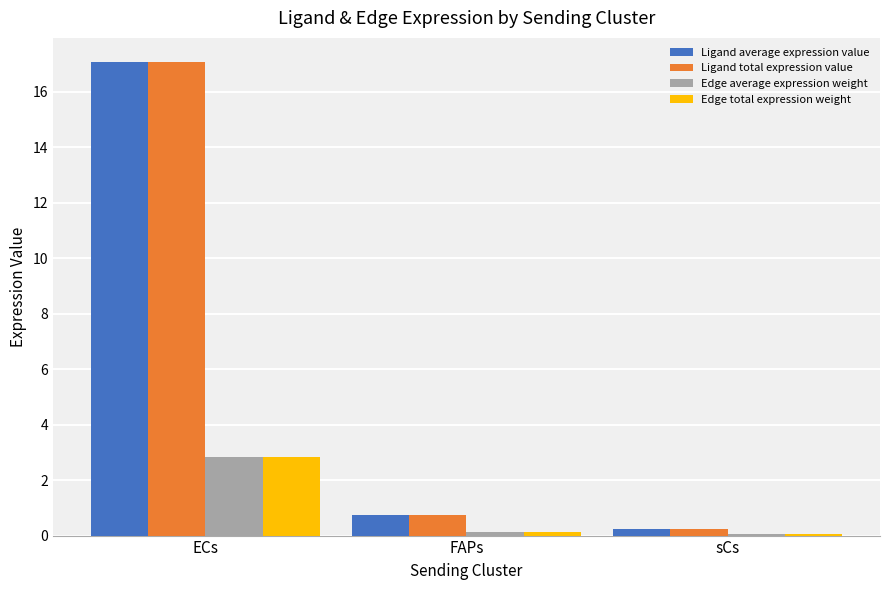

Where is Ligand total expression value nearest to the value 8?

FAPs